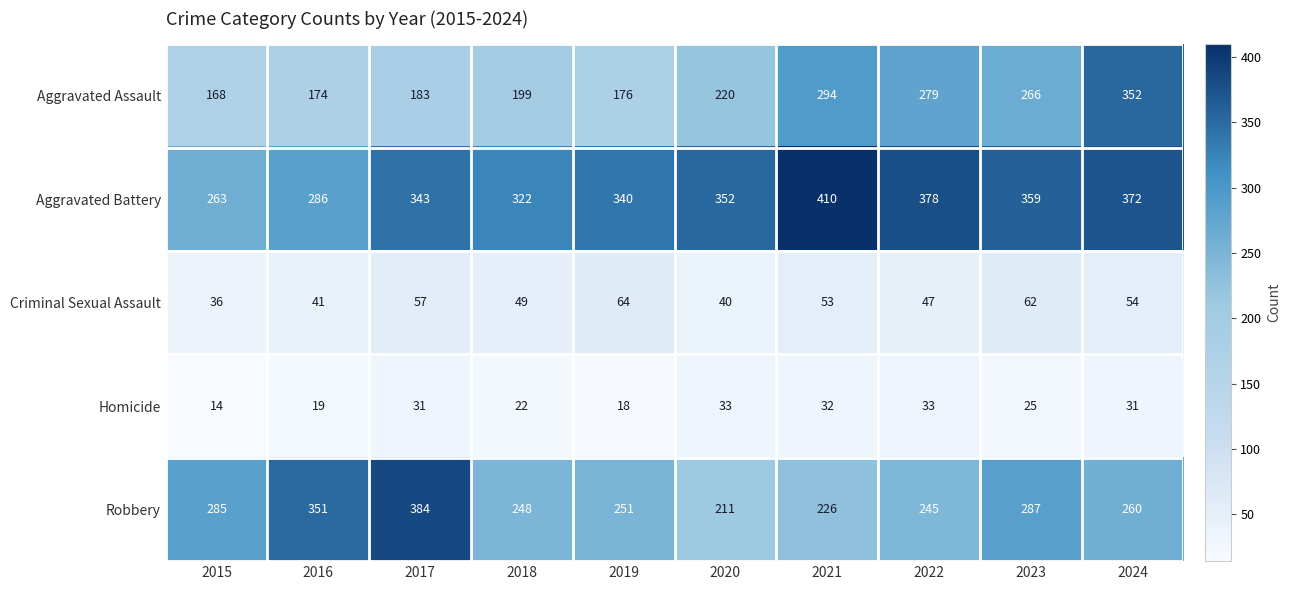

Which series has the largest total across all categories?

Aggravated Battery